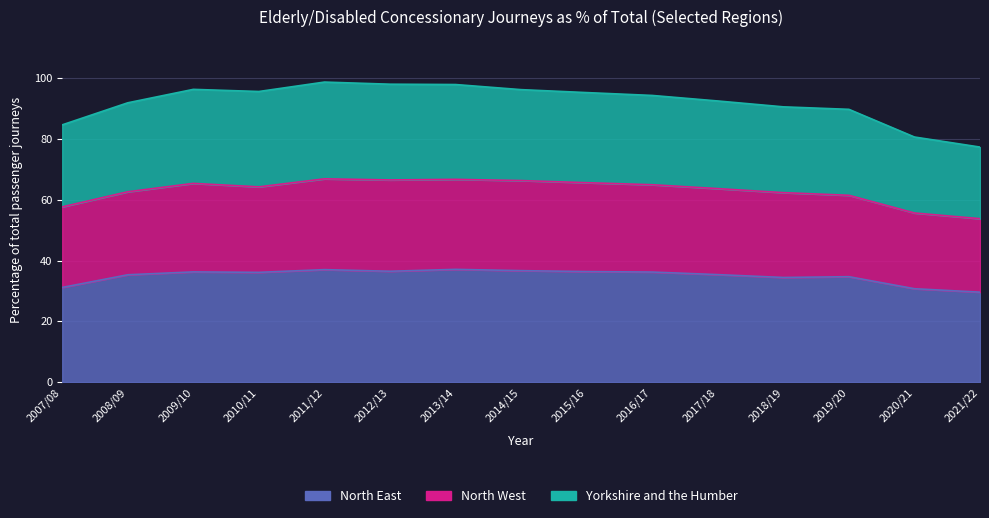

Rank the categories by North East value from lowest to highest.

2021/22, 2020/21, 2007/08, 2018/19, 2019/20, 2008/09, 2017/18, 2010/11, 2016/17, 2009/10, 2015/16, 2012/13, 2014/15, 2011/12, 2013/14